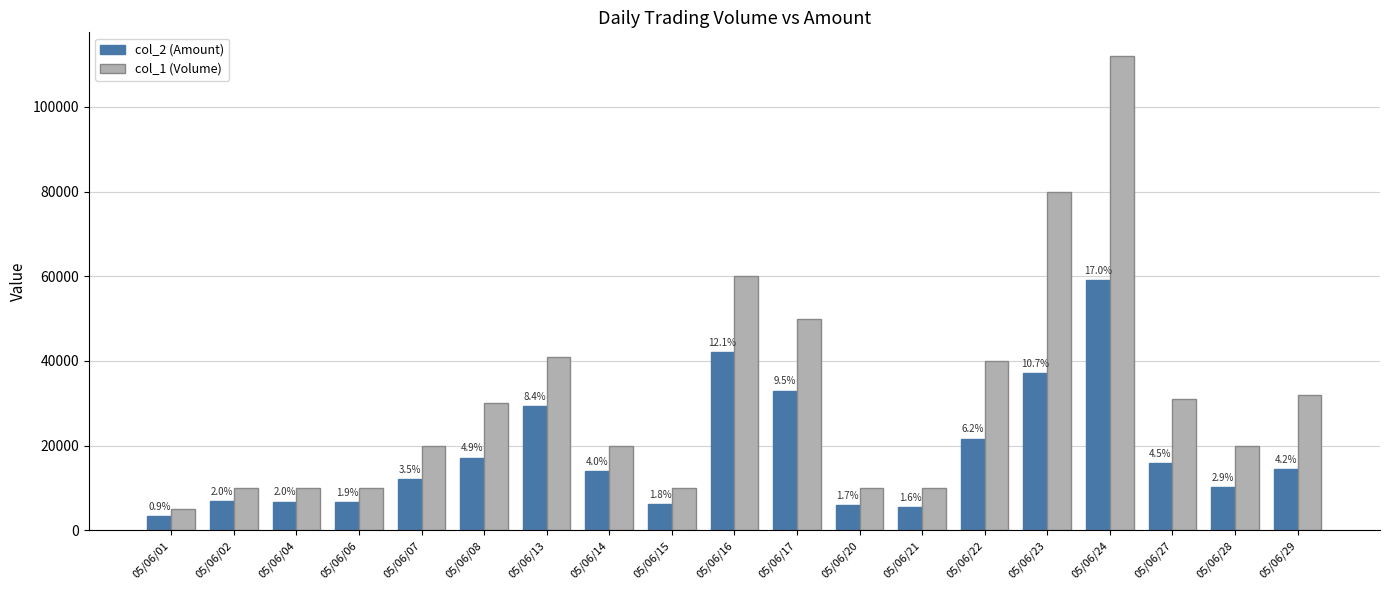

True or false: col_1 (Volume) has a value of 6604 at 05/06/01.

False